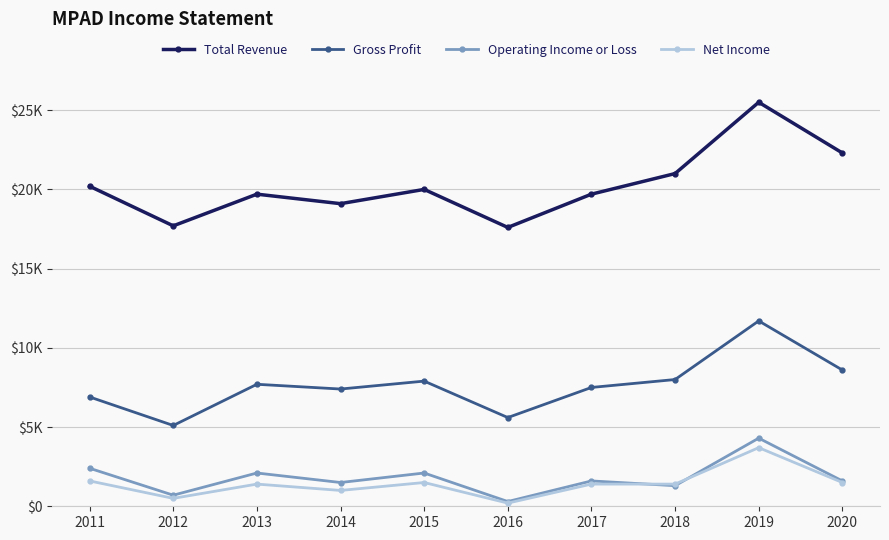

Does the chart have visible grid lines?

Yes